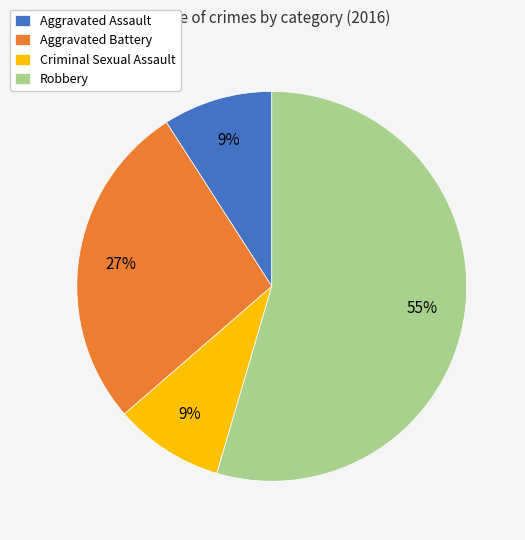

To the nearest percent, what is the combined percentage of Aggravated Assault and Criminal Sexual Assault?

18%